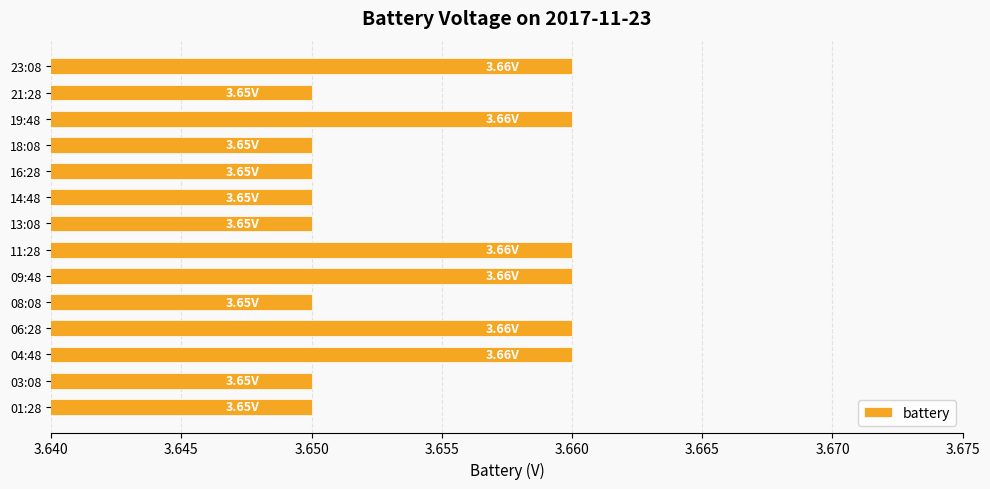

What is the sum of the values at 03:08 and 18:08?

7.3